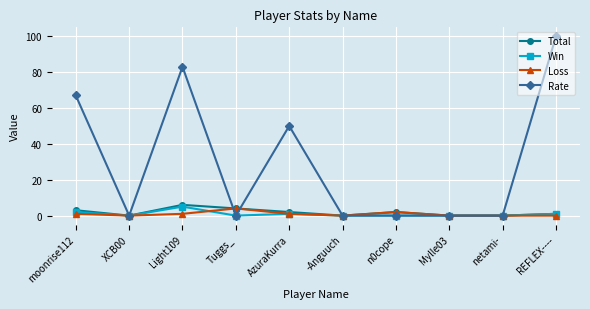

Count the number of categories in the chart.

10